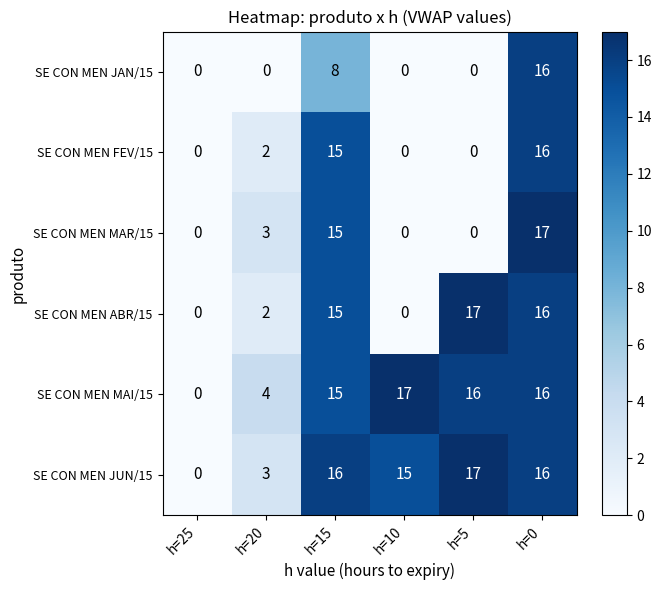

What is the spread (max minus min) of values at h=0?

1